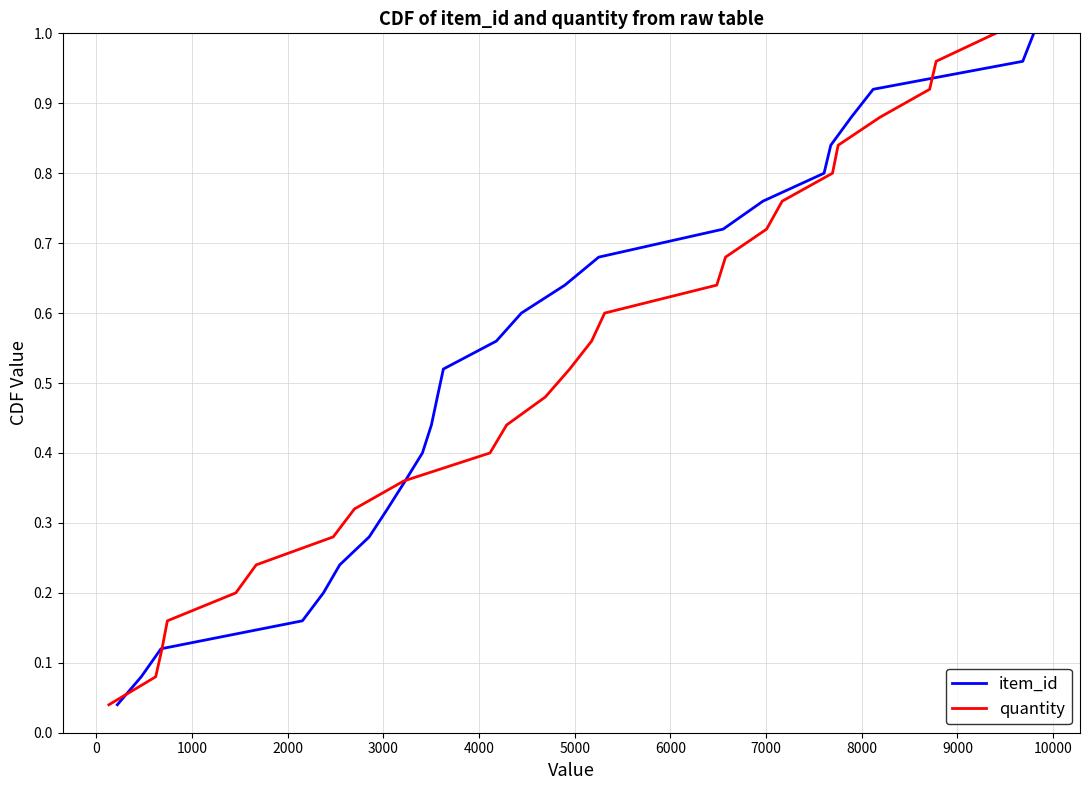

What is the value of the quantity point at the 20th from the left?

0.8